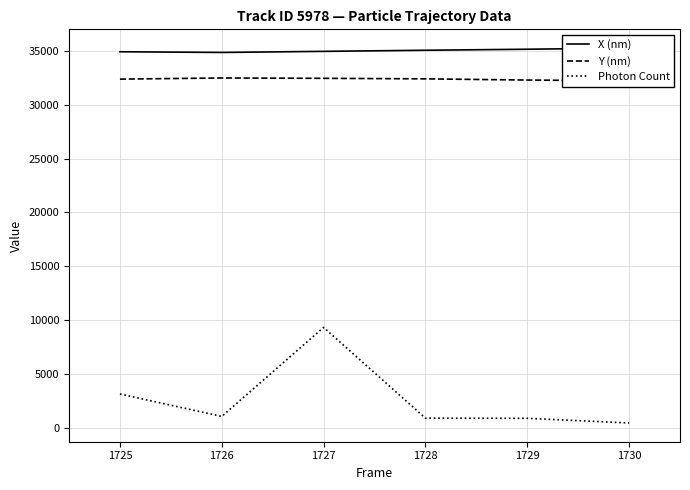

Where is Photon Count nearest to the value 4891?

1725